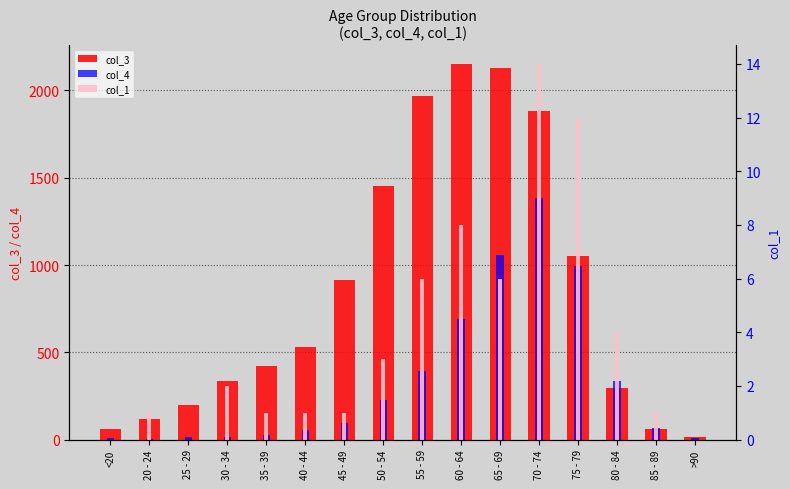

What is the maximum value shown in the chart?

2151